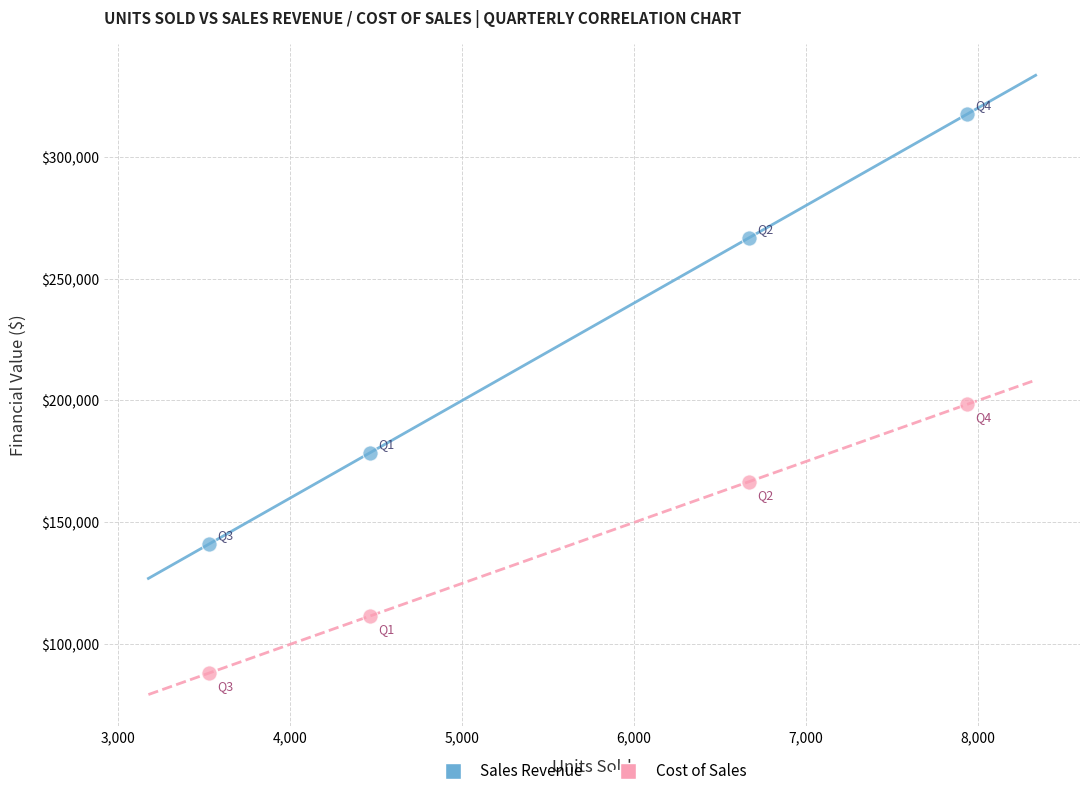

Which series reaches the minimum Y coordinate?

Cost of Sales